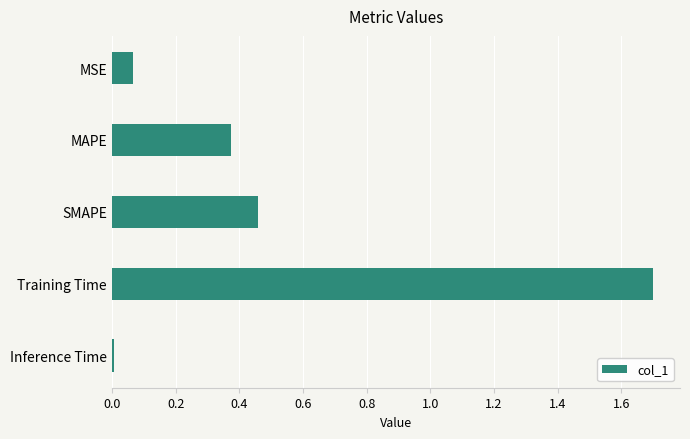

Which category has the lowest value across all series?

Inference Time